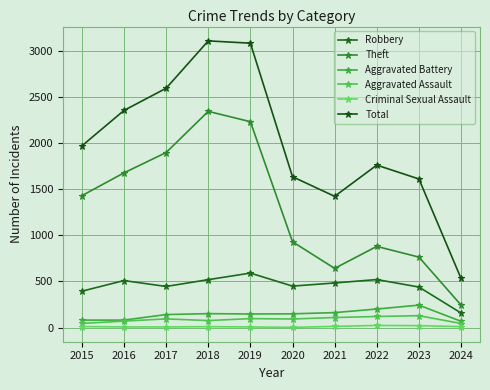

Reading left to right, transcribe all the data shown in this chart.

Robbery: 2015=395	2016=510	2017=446	2018=520	2019=591	2020=450	2021=484	2022=521	2023=440	2024=159
Theft: 2015=1429	2016=1676	2017=1896	2018=2342	2019=2230	2020=930	2021=642	2022=880	2023=764	2024=245
Aggravated Battery: 2015=82	2016=82	2017=142	2018=152	2019=148	2020=150	2021=163	2022=202	2023=244	2024=69
Aggravated Assault: 2015=46	2016=71	2017=95	2018=77	2019=98	2020=94	2021=110	2022=121	2023=130	2024=45
Criminal Sexual Assault: 2015=12	2016=8	2017=8	2018=11	2019=8	2020=3	2021=14	2022=24	2023=22	2024=11
Total: 2015=1968	2016=2352	2017=2592	2018=3105	2019=3080	2020=1634	2021=1422	2022=1760	2023=1610	2024=533